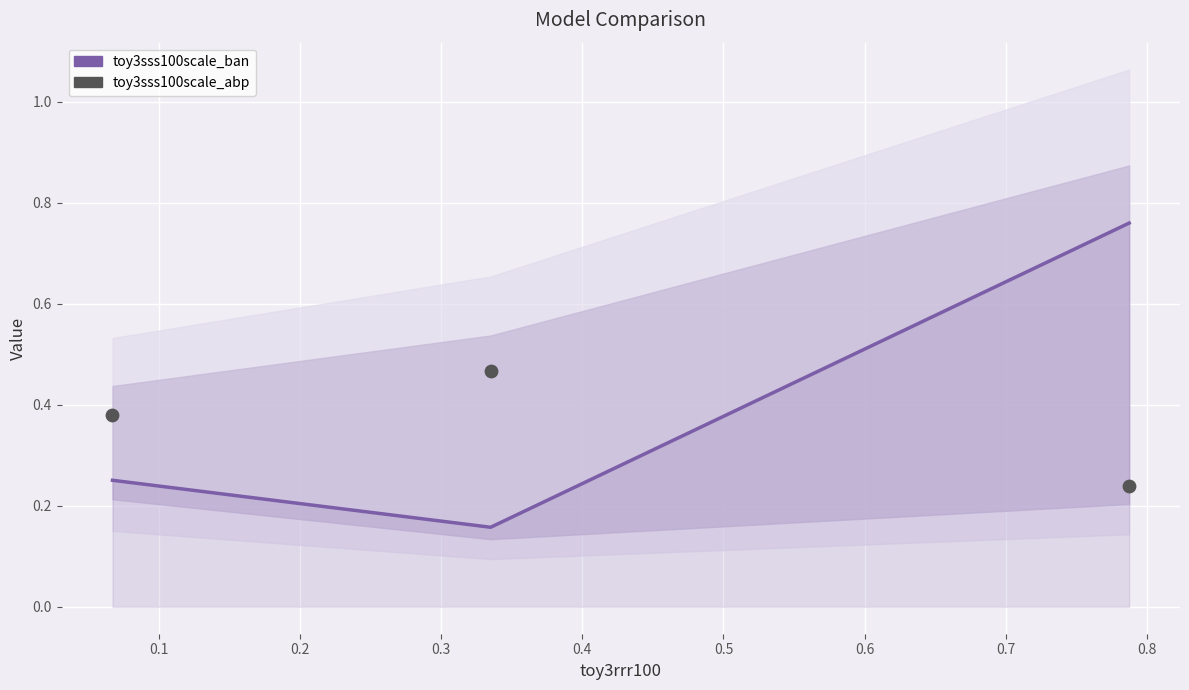

Which series contains the highest Y value?

toy3sss100scale_ban